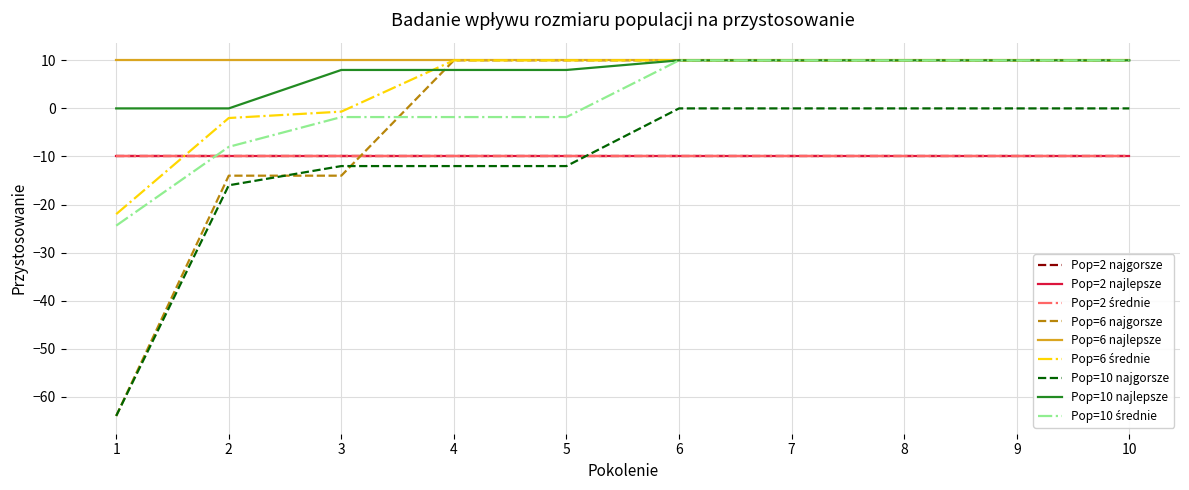

Does the chart have visible grid lines?

Yes